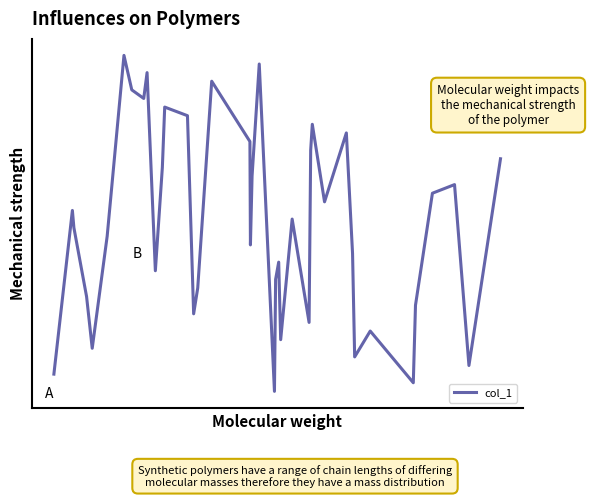

True or false: the data has more than 2 interior local peaks.

True